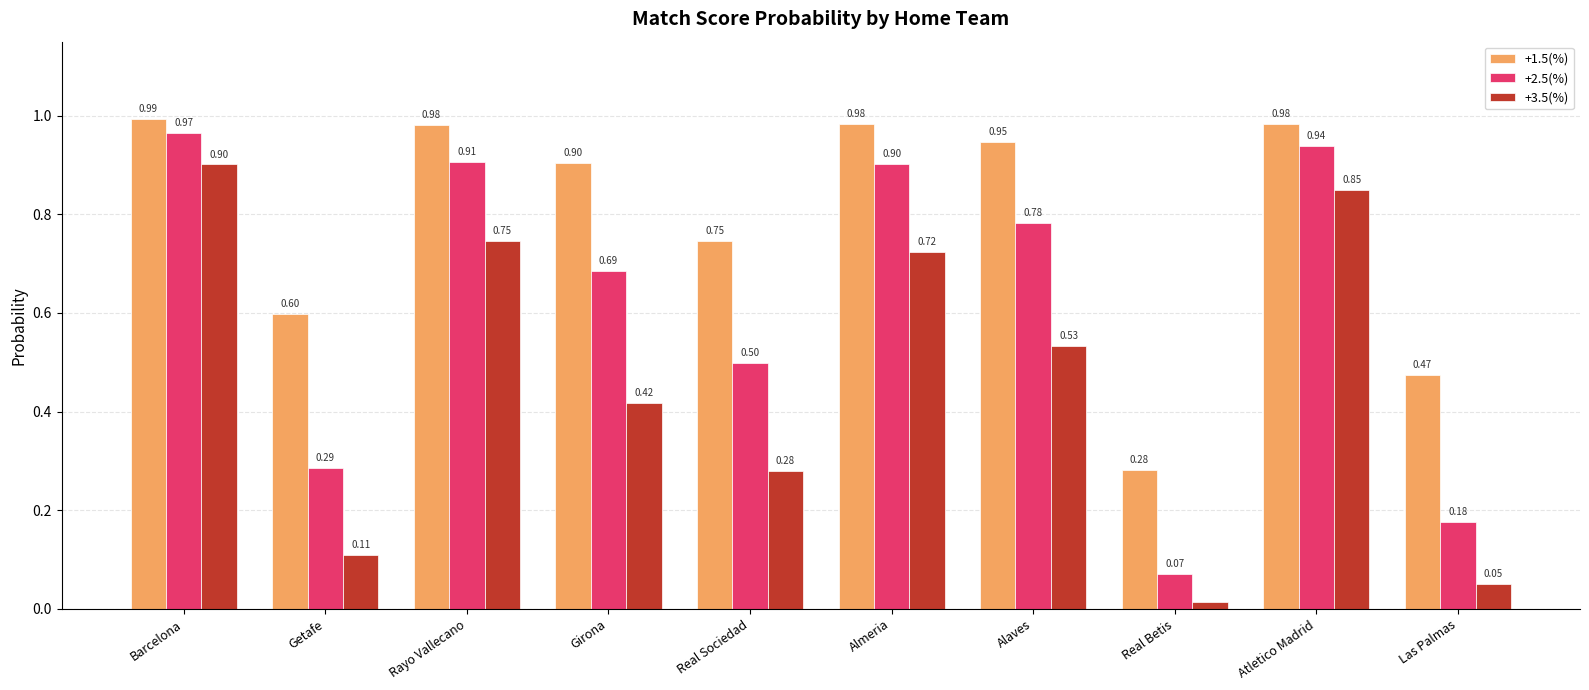

What is the sum of all +2.5(%) values?

6.2